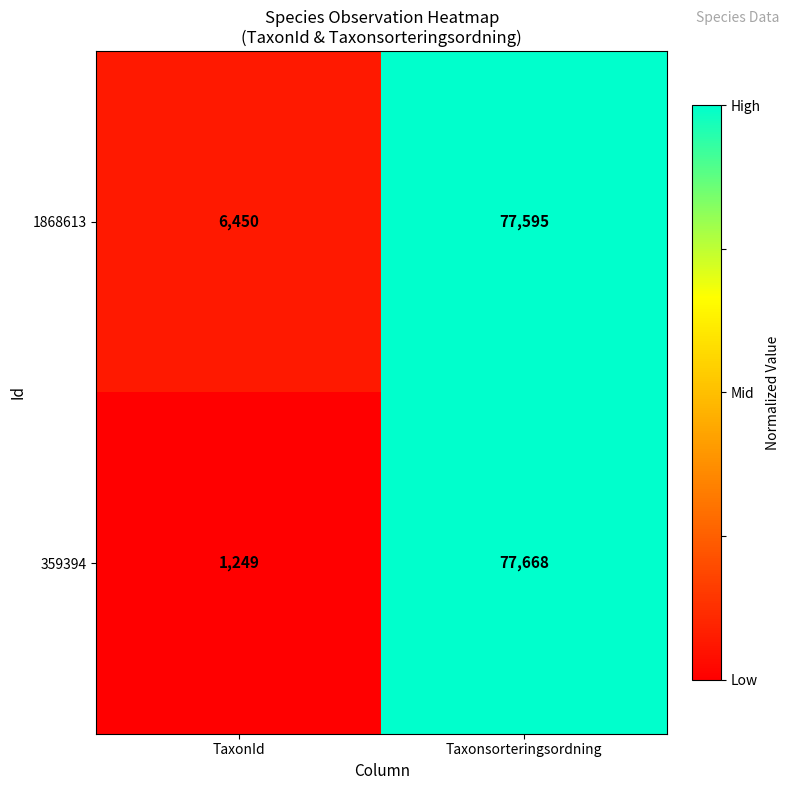

What is the sum of all 1868613 values?

84045